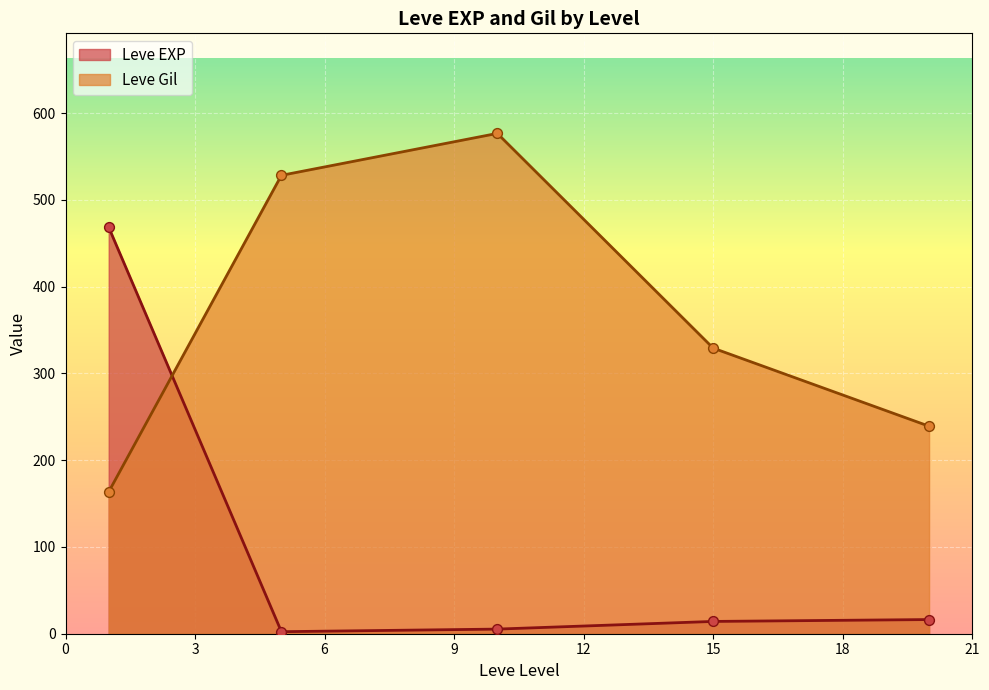

Which series contains the highest Y value?

Leve Gil